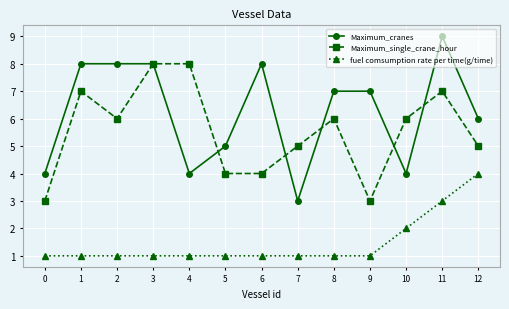

Reading right to left, list all the values displayed in this chart.

Maximum_cranes: 6	9	4	7	7	3	8	5	4	8	8	8	4
Maximum_single_crane_hour: 5	7	6	3	6	5	4	4	8	8	6	7	3
fuel comsumption rate per time(g/time): 4	3	2	1	1	1	1	1	1	1	1	1	1